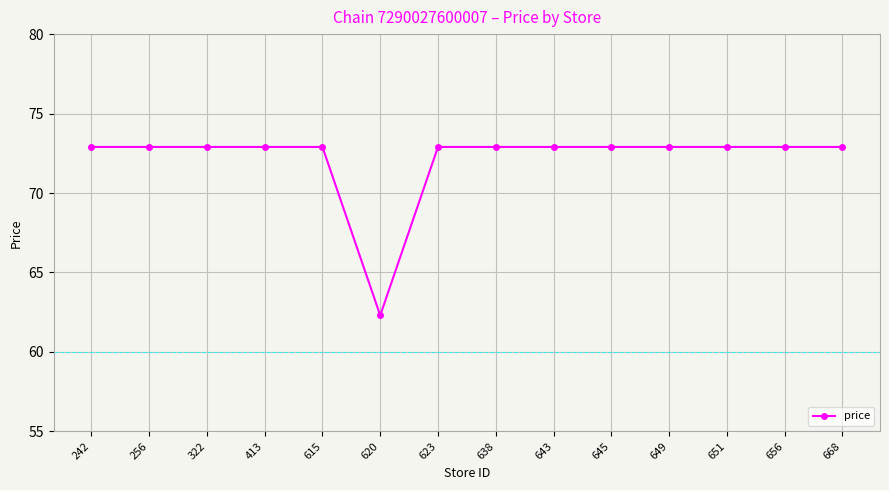

Is it true that the value at 651 is 126.5?

False